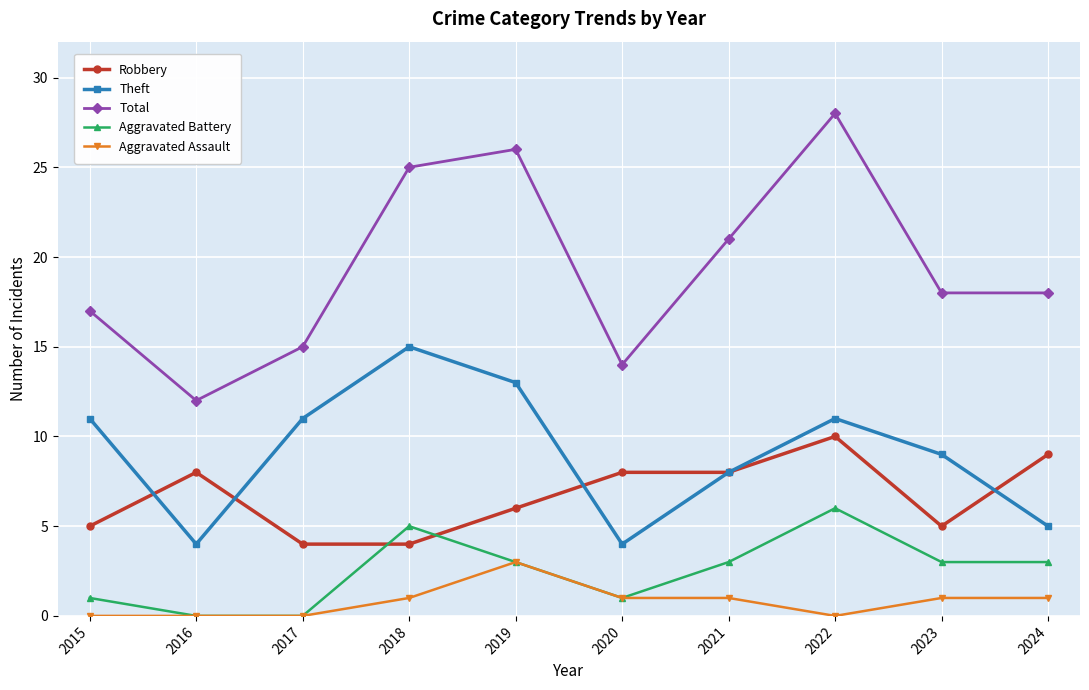

What is the difference between the second highest and second lowest values in the Aggravated Battery series?

5